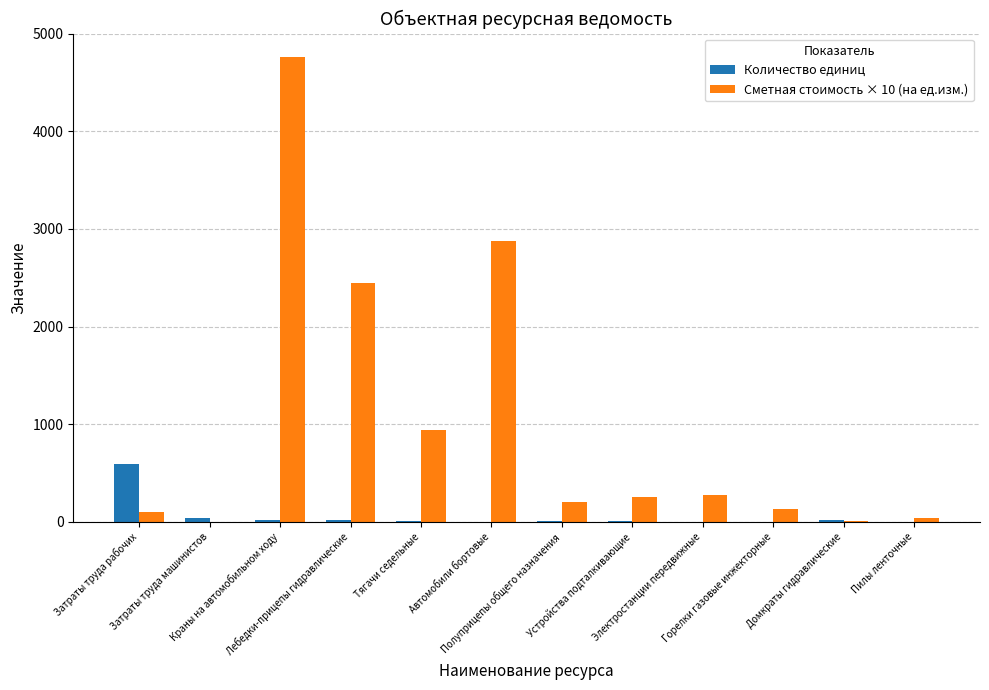

Which series has the largest total across all categories?

Сметная стоимость × 10 (на ед.изм.)